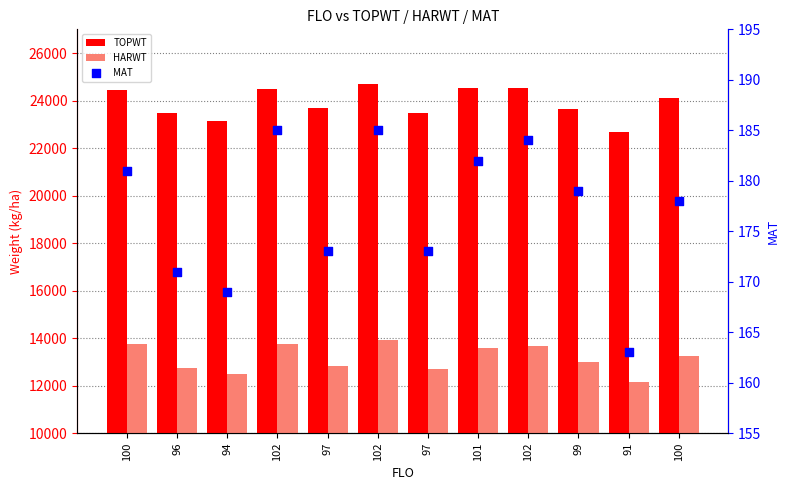

Which series has the largest Y range (max minus min)?

TOPWT